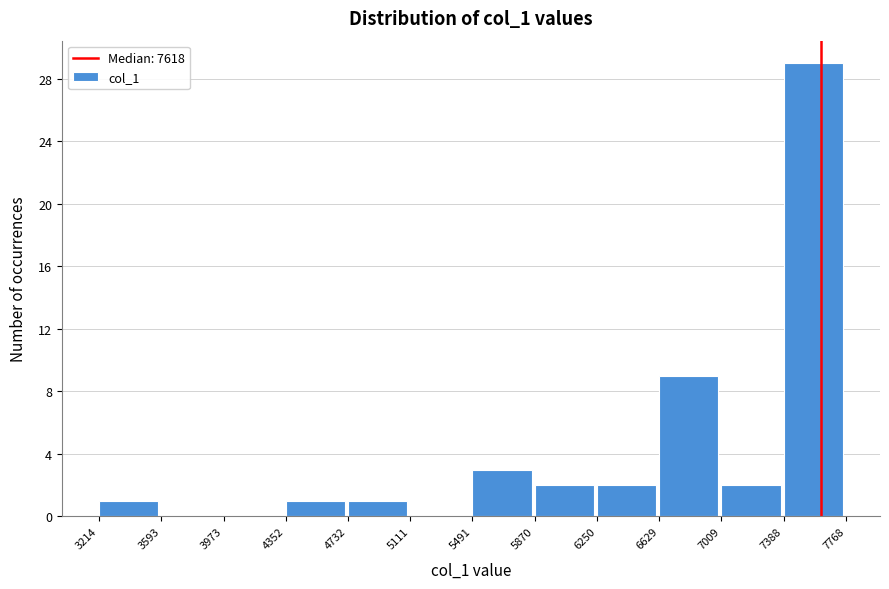

Reading left to right, list every bar in this chart as the range it spans on the x-axis followed by its height. The values are not printed on the chart, so give them approximately, as read against the axis.

3214 to 3593: 1
3593 to 3973: 0
3973 to 4352: 0
4352 to 4732: 1
4732 to 5111: 1
5111 to 5491: 0
5491 to 5870: 3
5870 to 6250: 2
6250 to 6629: 2
6629 to 7009: 9
7009 to 7388: 2
7388 to 7768: 29